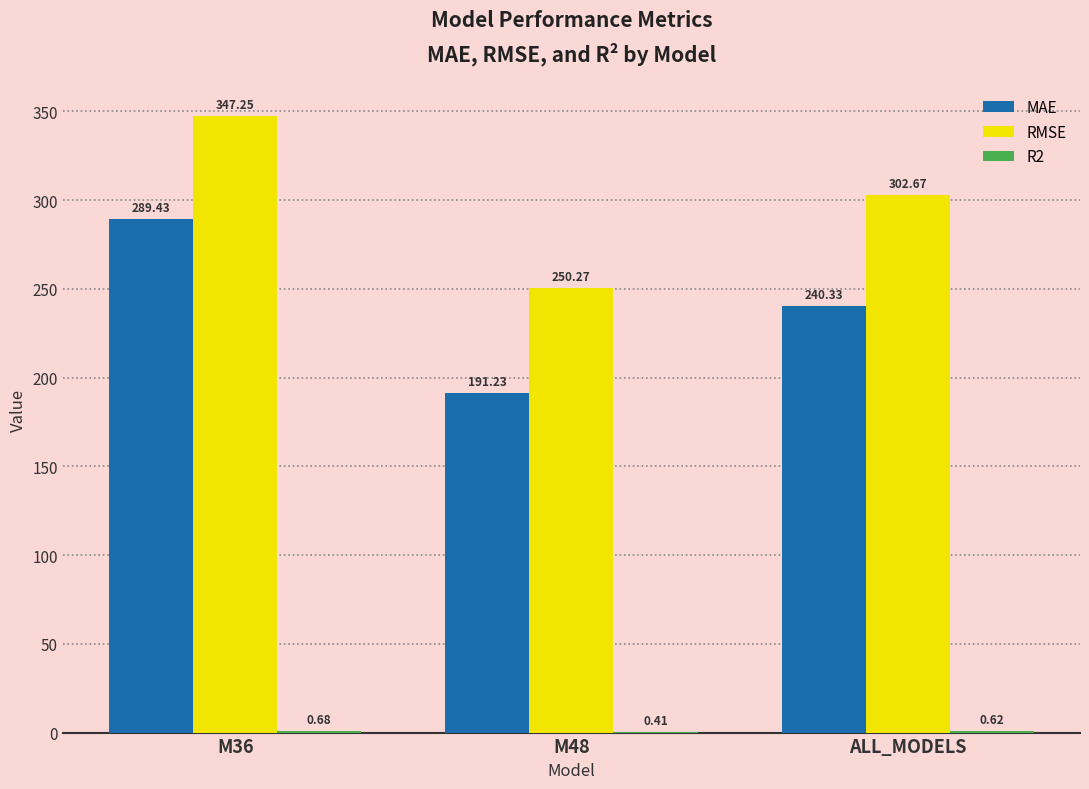

What is the average value of the MAE series?

240.3